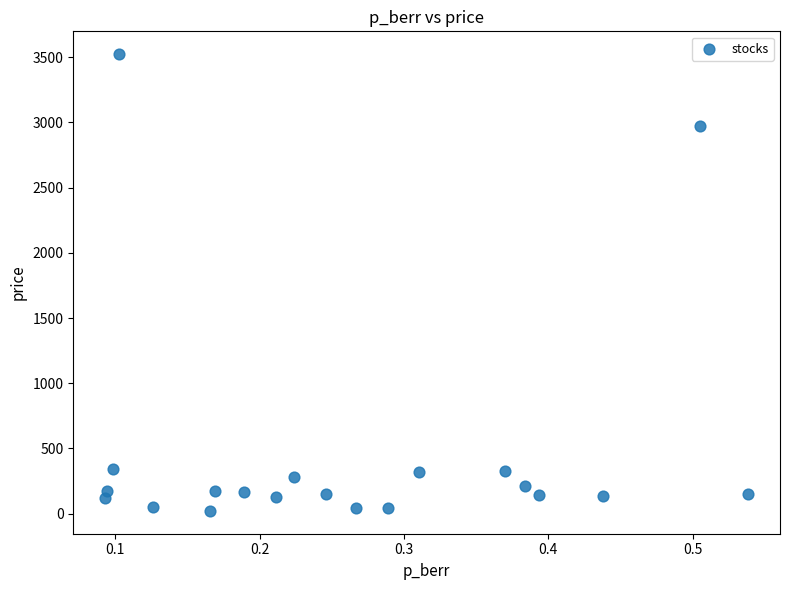

What Y value in the scatter plot is closest to 1772?

2974.4